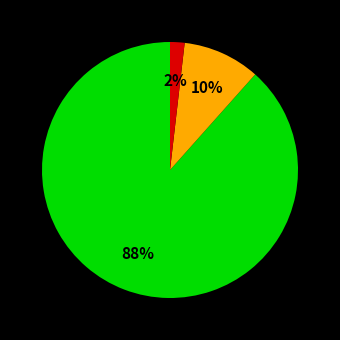

Is there any slice that represents more than half of the pie?

Yes